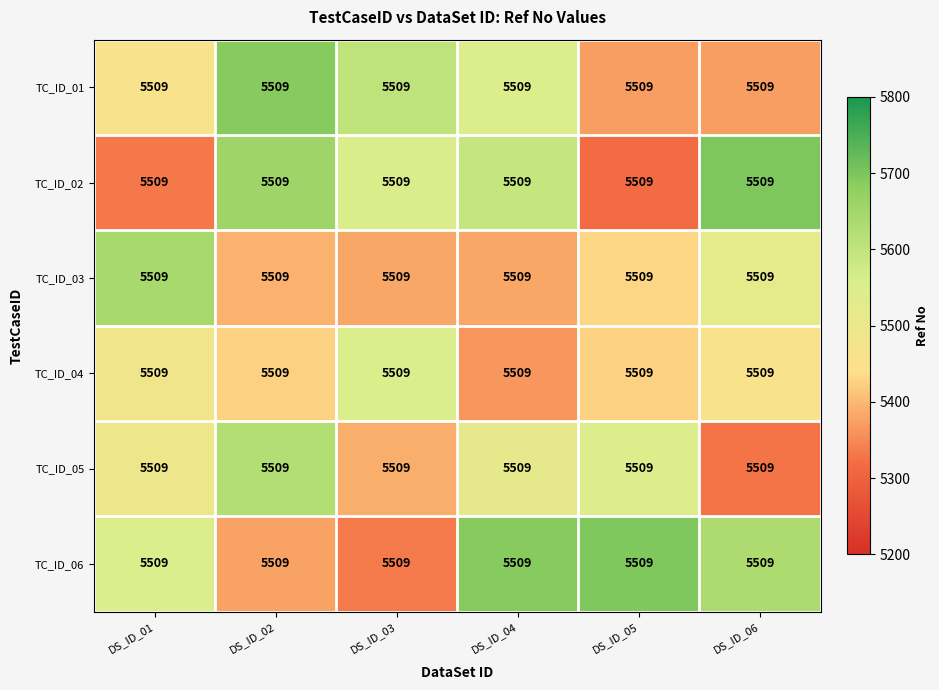

Where does the TC_ID_01 series first go above 5548?

DS_ID_02